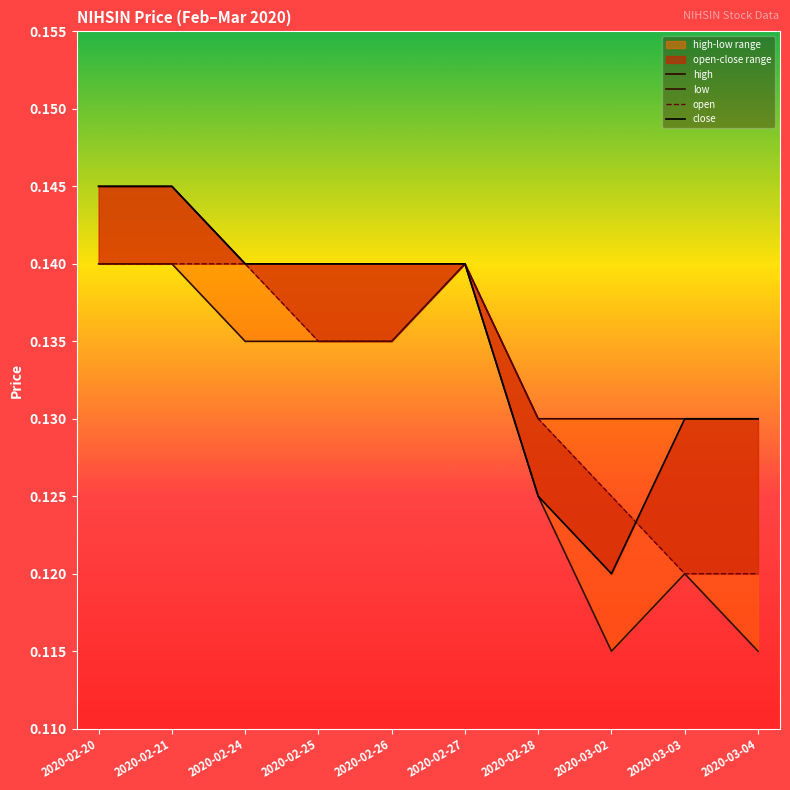

True or false: low and close intersect in this chart.

False